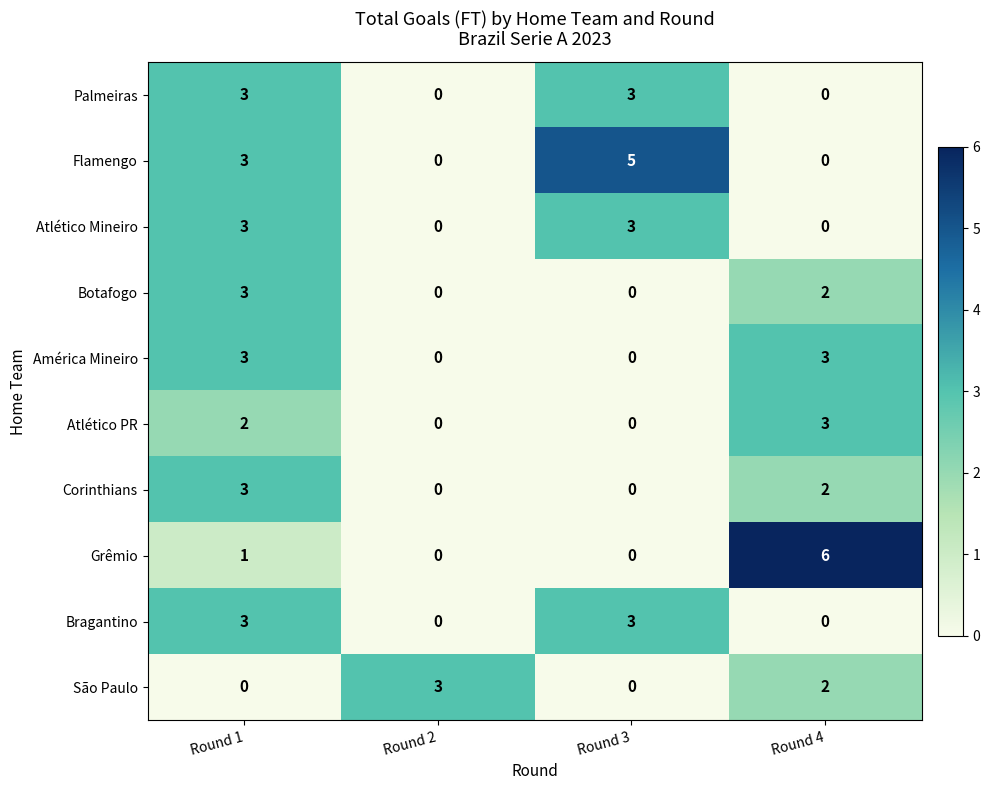

At which label is Flamengo closest to 2?

Round 1